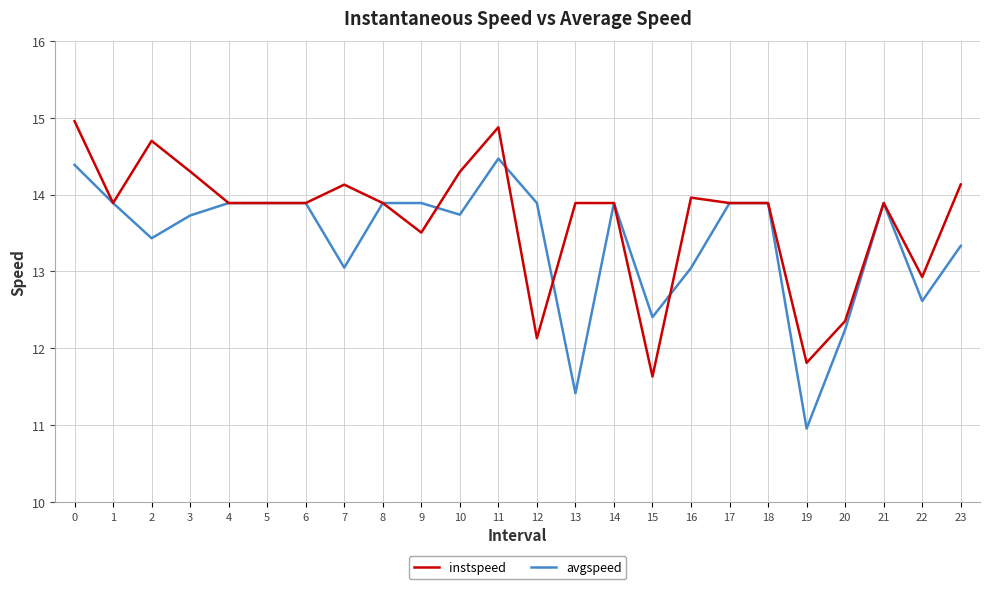

How many lines are shown in the chart?

2